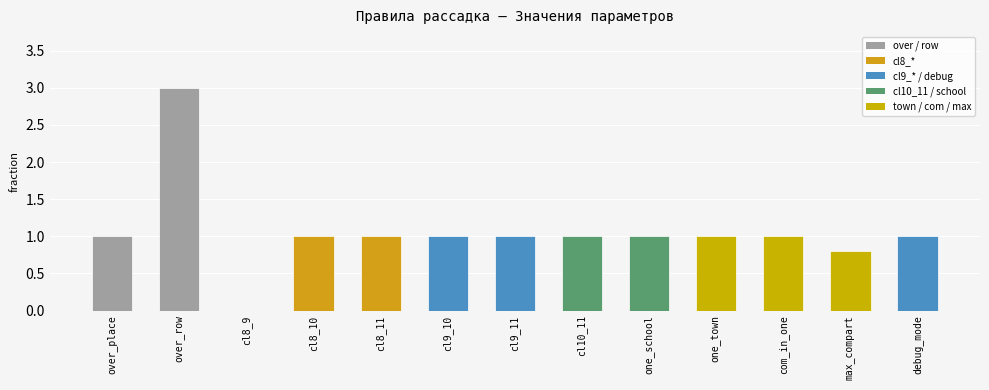

The value at one_town is 1.6. True or false?

False